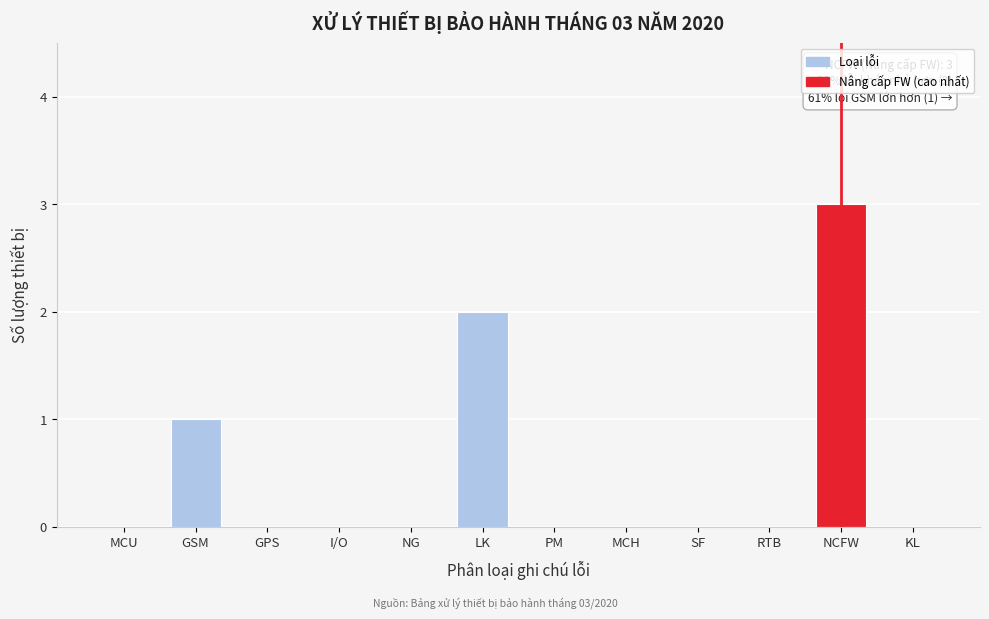

Reading left to right, extract all data points from this chart.

MCU=0	GSM=1	GPS=0	I/O=0	NG=0	LK=2	PM=0	MCH=0	SF=0	RTB=0	NCFW=3	KL=0